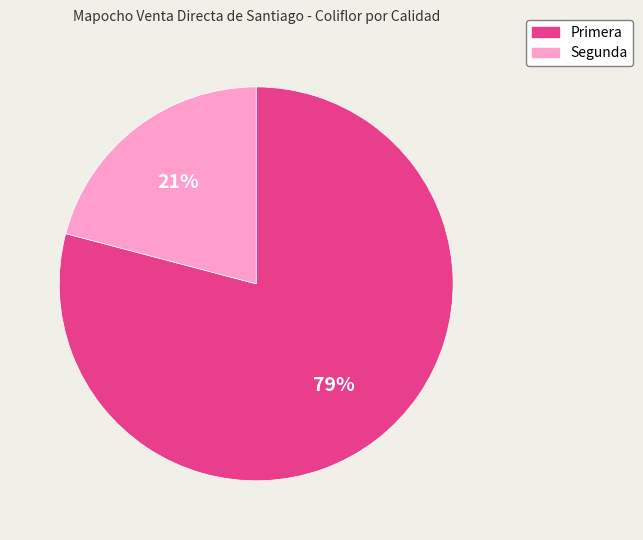

Combined, do Primera and Segunda account for over 50%?

Yes